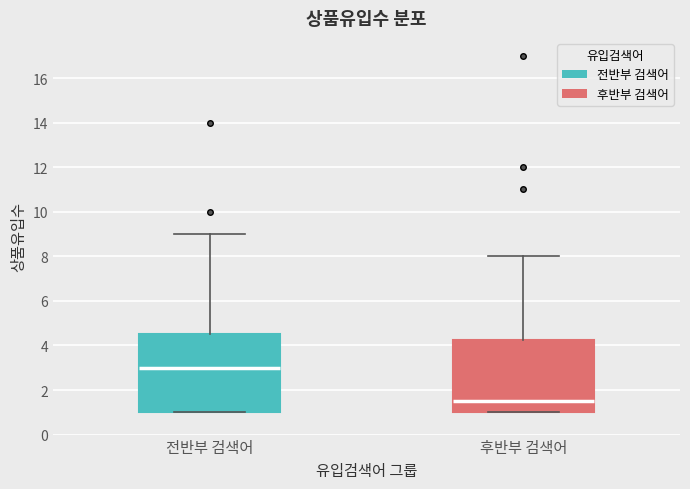

Where is the upper edge of the box for 후반부 검색어 on the y-axis? The values are not printed on the chart, so give them approximately, as read against the axis.

4.2